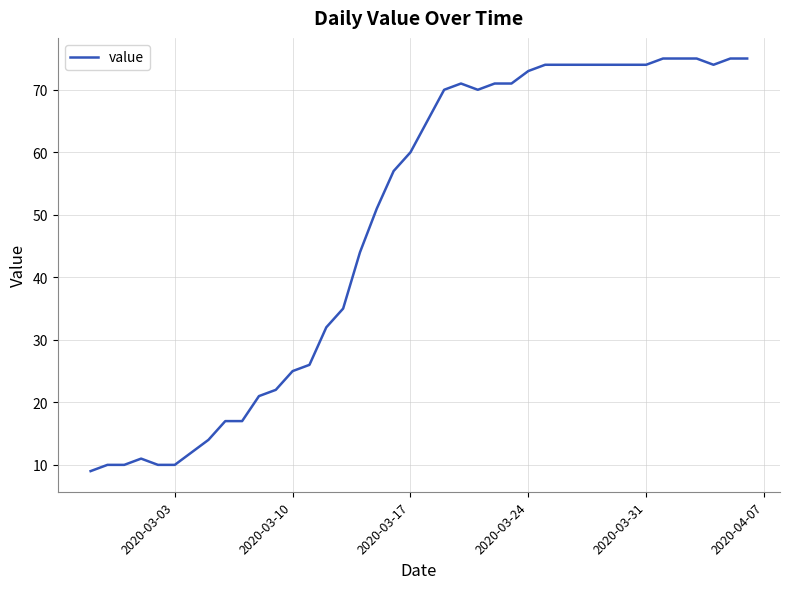

What is the minimum value shown in the chart?

9